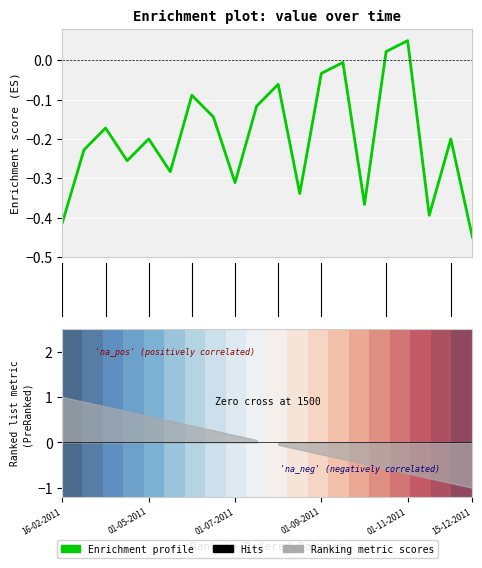

What is the approximate value at 01-06-2011?

-0.1